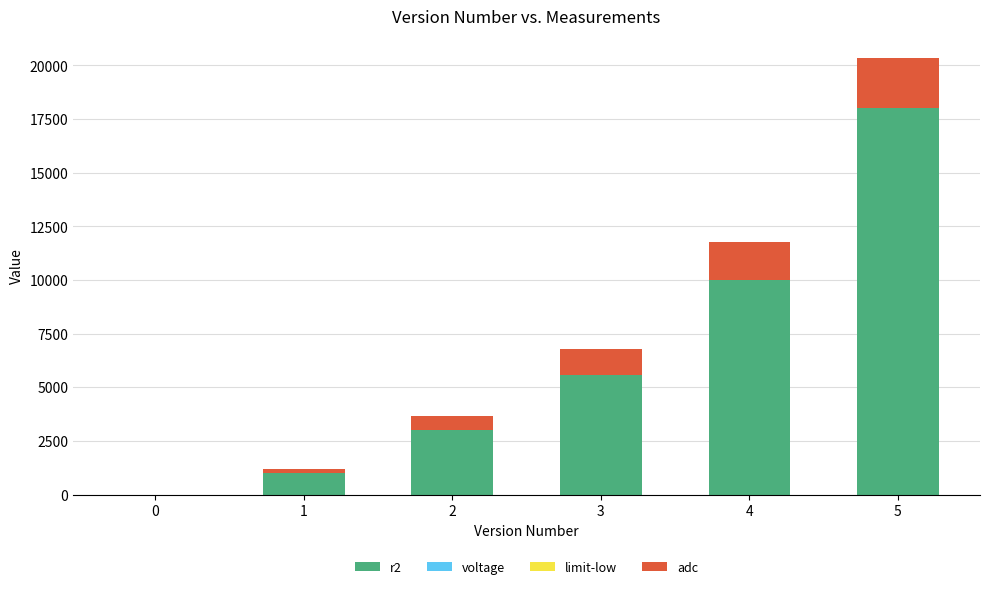

At which category is the sum across all series the highest?

5